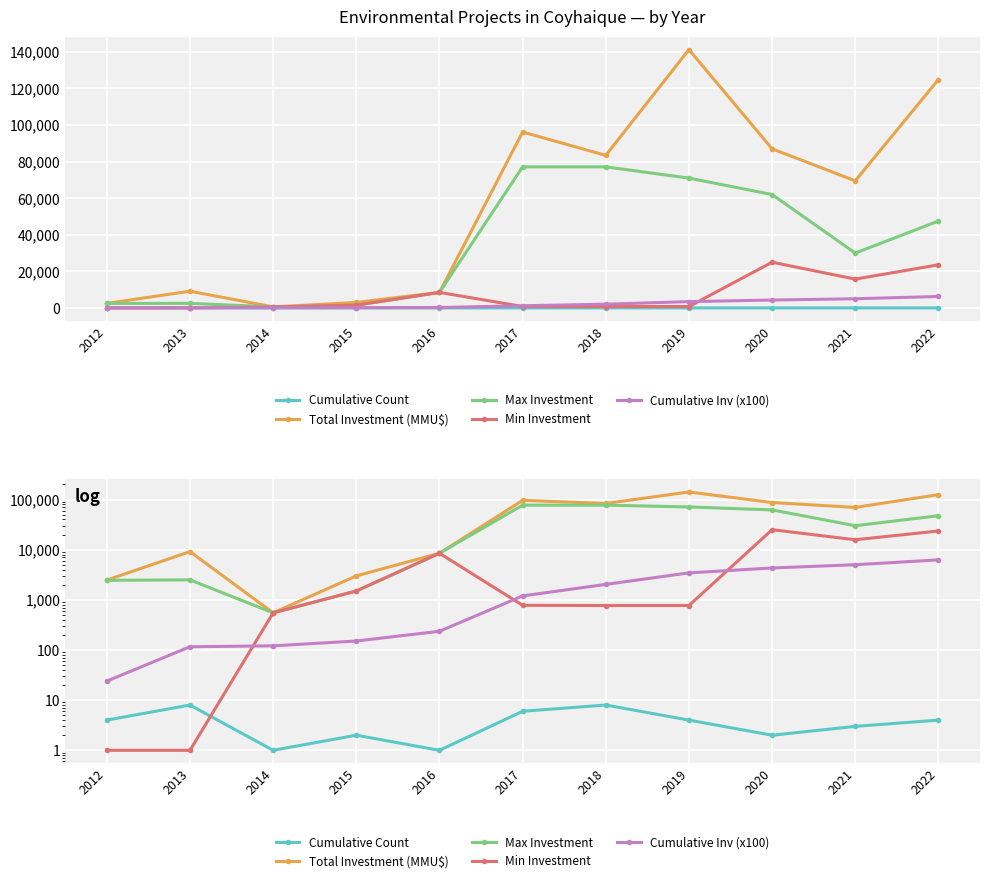

What is the difference between the maximum and minimum values in the Cumulative Count series?

7